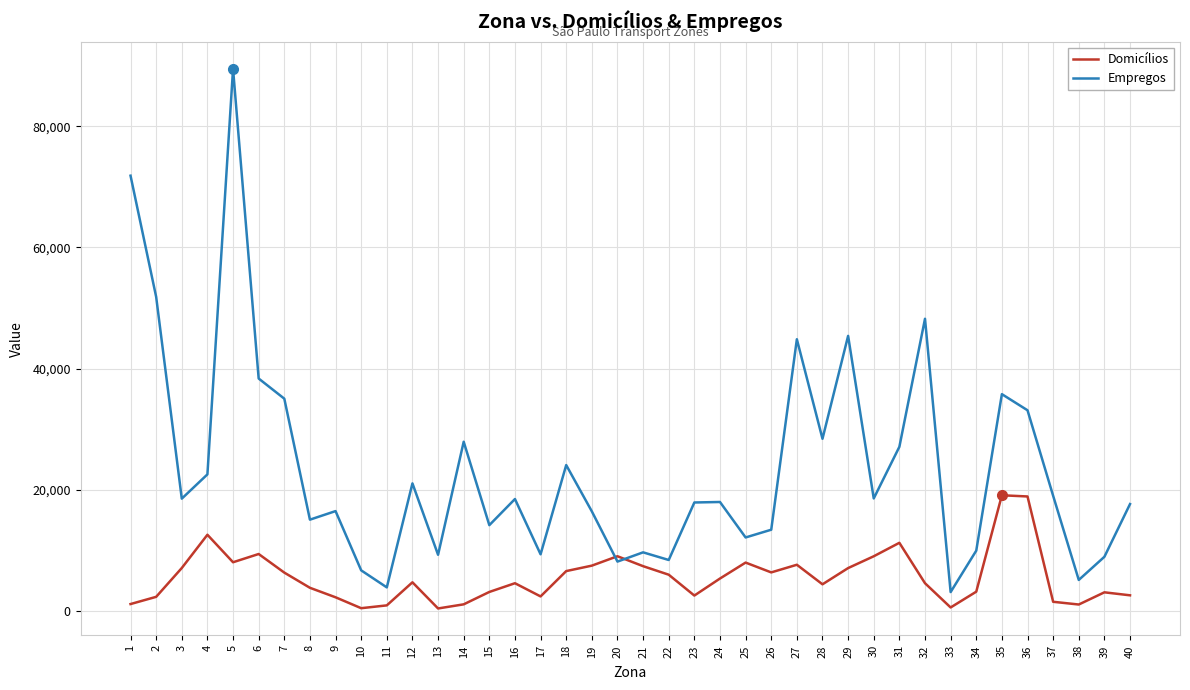

True or false: Domicílios and Empregos intersect in this chart.

True